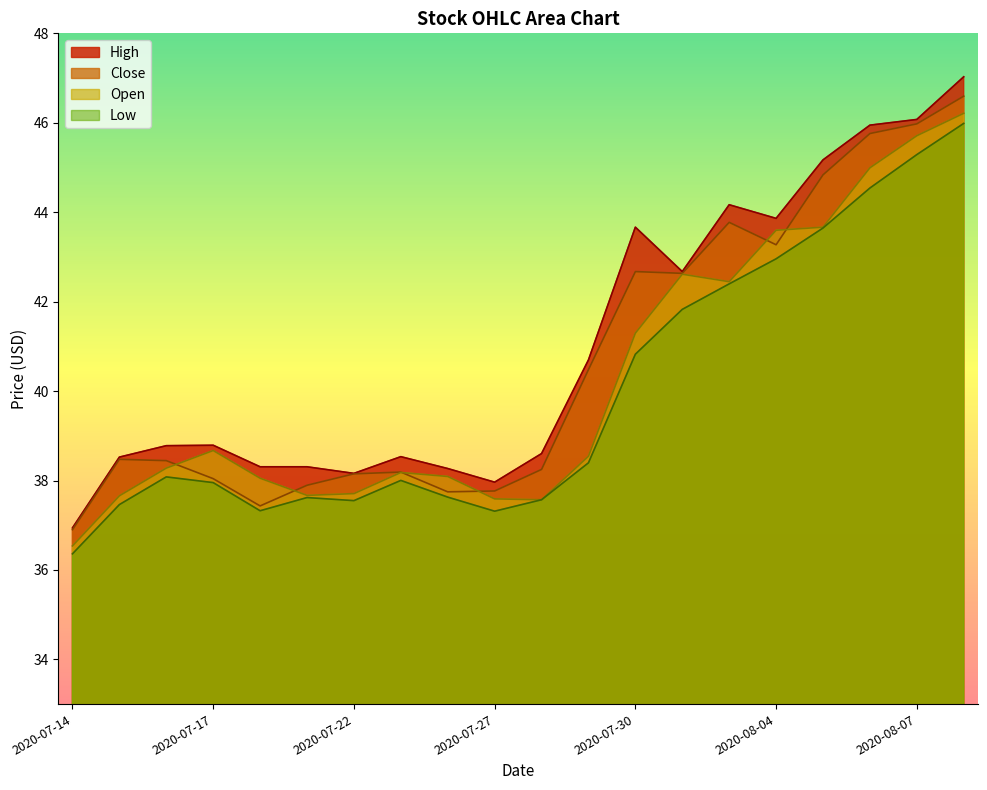

At 2020-07-24, list the series in order from largest to smallest.

High, Open, Close, Low